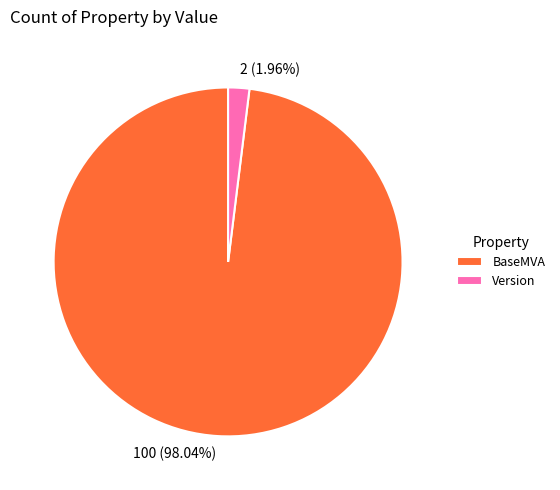

What is the total percentage of BaseMVA and Version?

100.0%